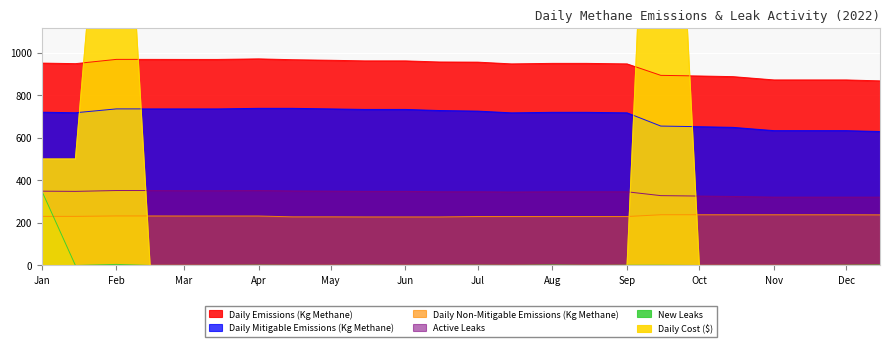

What is the sum of all Daily Cost ($) values?

7356.0